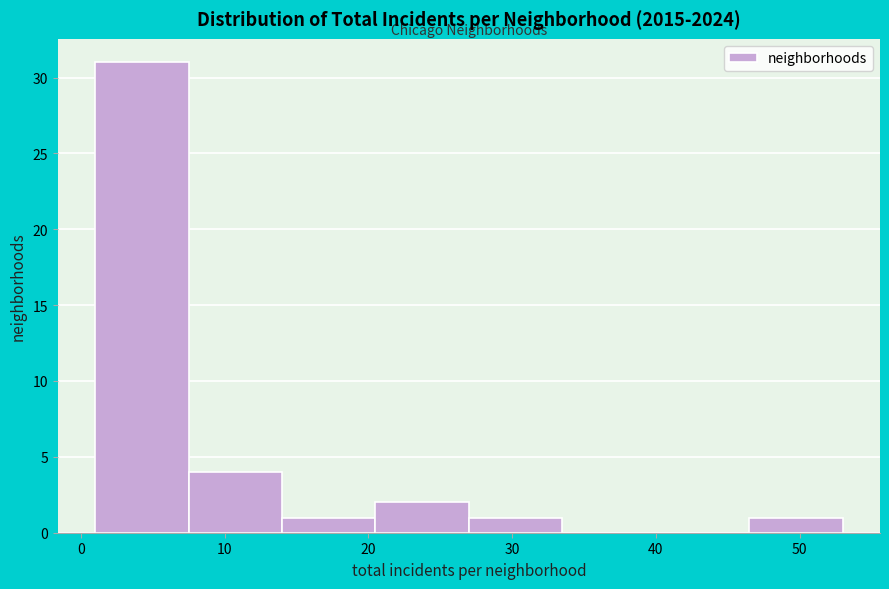

Reading left to right, list every bar in this chart as the range it spans on the x-axis followed by its height. Neither the bar edges nor the heights are printed on the chart, so give them approximately, as read against the axes.

1.0 to 7.5: 31
7.5 to 14.0: 4
14.0 to 20.5: 1
20.5 to 27.0: 2
27.0 to 33.5: 1
33.5 to 40.0: 0
40.0 to 46.5: 0
46.5 to 53.0: 1